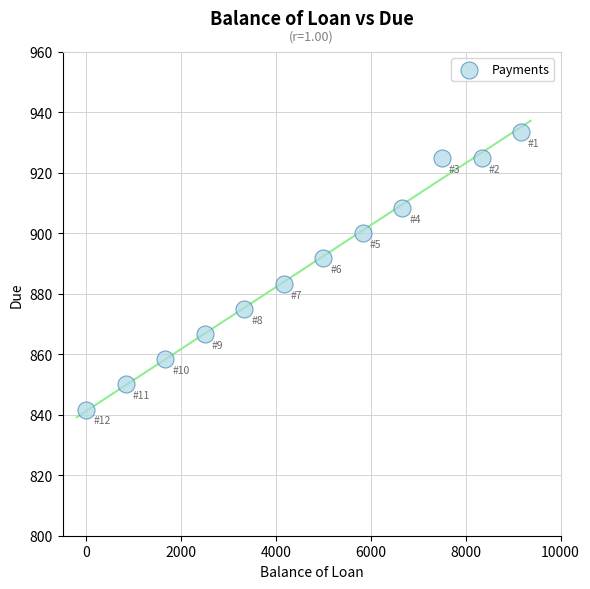

What is the range of X values (max minus min)?

9166.7